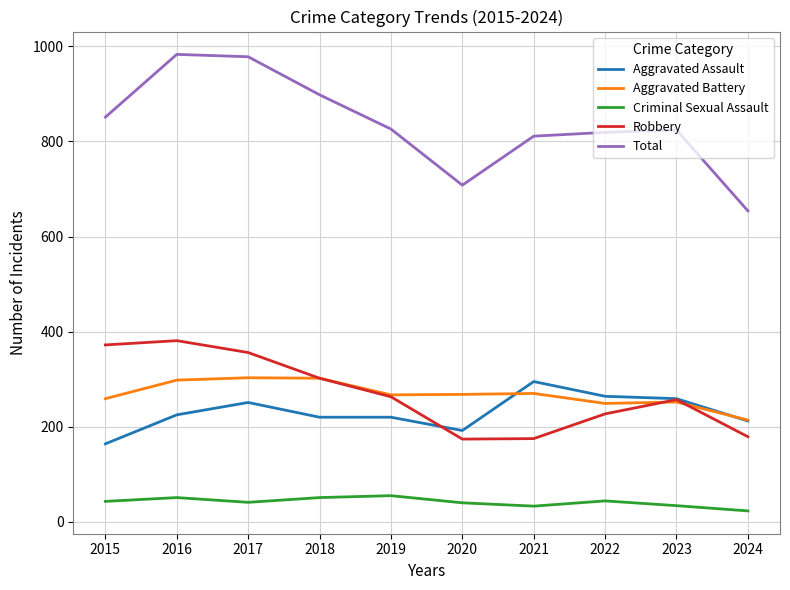

Is it true that Robbery equals 175 at 2021?

True